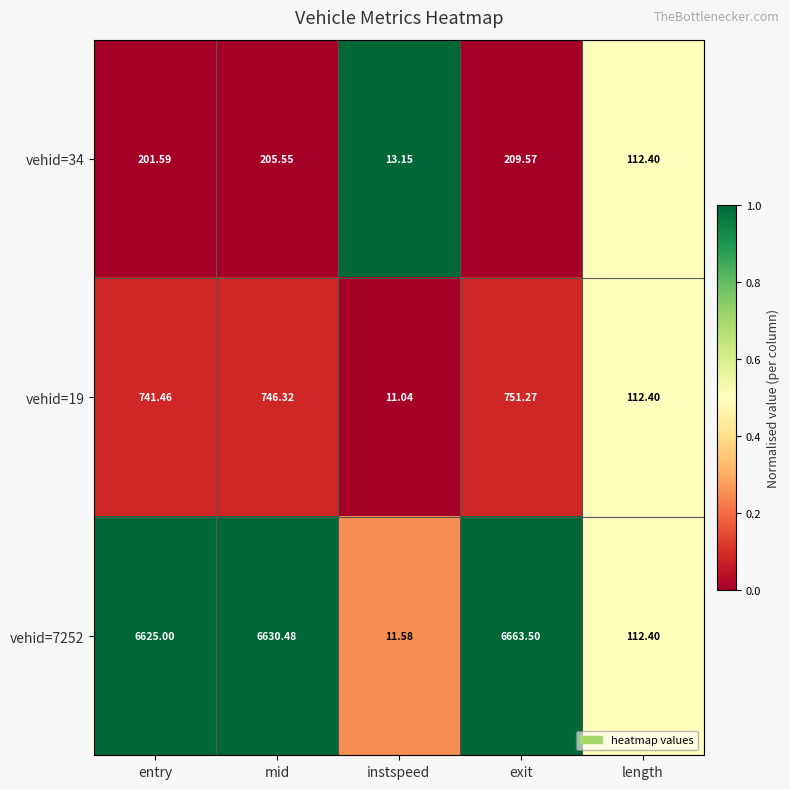

Rank the categories by vehid=34 value from highest to lowest.

exit, mid, entry, length, instspeed